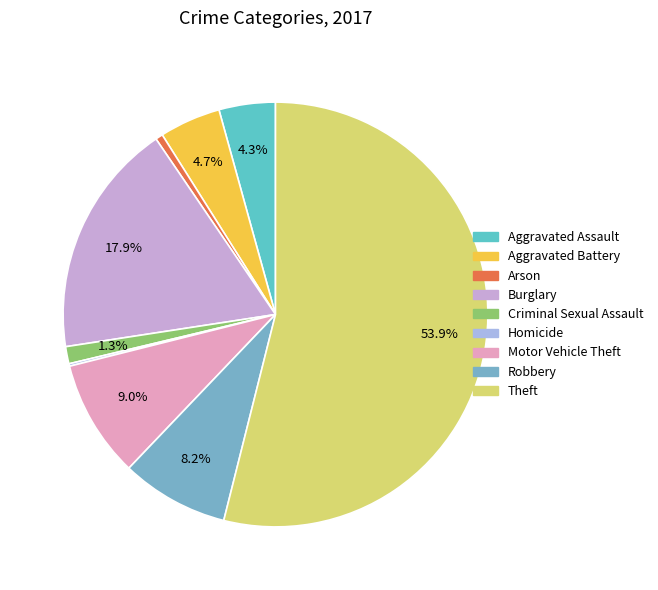

Combined, do Theft and Homicide account for over 50%?

Yes